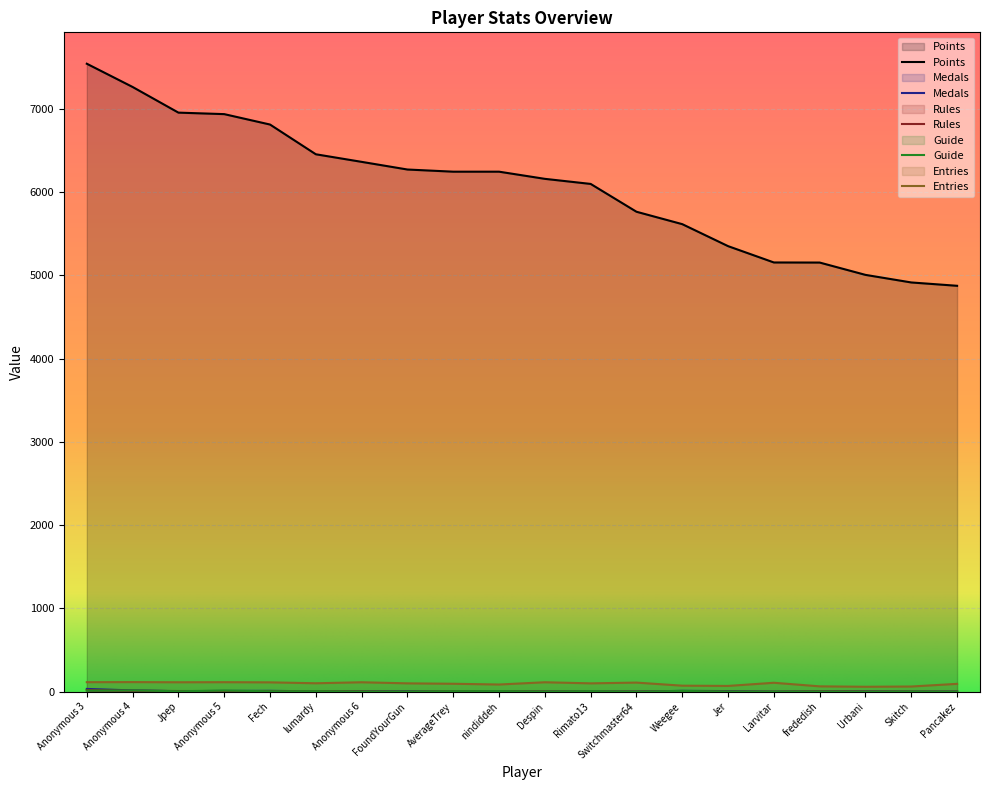

Read the Medals value at Jer.

7